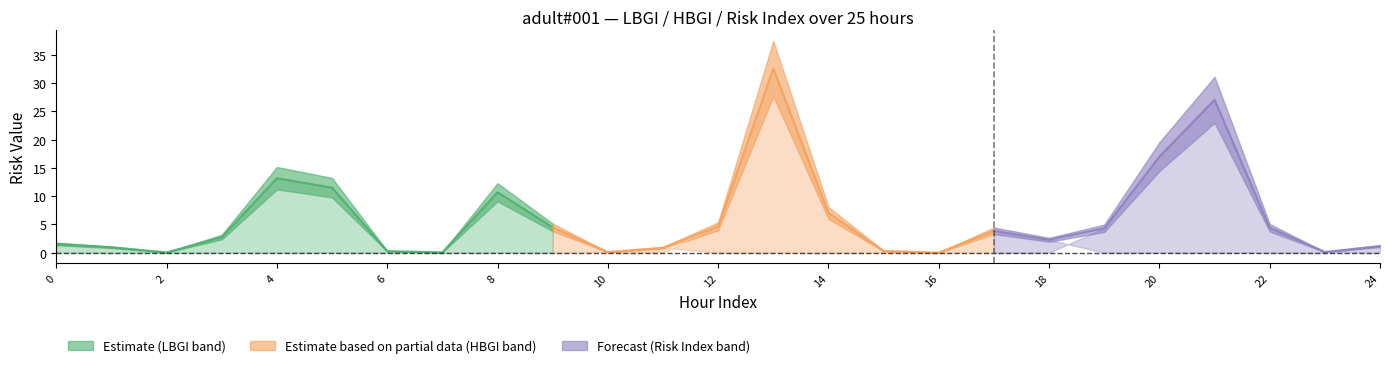

Reading left to right, transcribe all the data shown in this chart.

LBGI: 0=0.0	1=0.0	2=0.0	3=0.0	4=0.0	5=0.0	6=0.0	7=0.0	8=0.0	9=0.0	10=0.1	11=0.9	12=0.0	13=0.0	14=0.0	15=0.0	16=0.0	17=3.9	18=2.3	19=0.0	20=0.0	21=0.0	22=0.0	23=0.0	24=1.2
HBGI: 0=1.5	1=1.0	2=0.1	3=2.8	4=13.2	5=11.5	6=0.3	7=0.1	8=10.7	9=4.5	10=0.0	11=0.0	12=4.7	13=32.5	14=7.0	15=0.3	16=0.0	17=0.0	18=0.0	19=4.3	20=17.0	21=27.0	22=4.4	23=0.1	24=0.0
Risk Index: 0=1.5	1=1.0	2=0.1	3=2.8	4=13.2	5=11.5	6=0.3	7=0.1	8=10.7	9=4.5	10=0.1	11=0.9	12=4.7	13=32.5	14=7.0	15=0.3	16=0.0	17=3.9	18=2.3	19=4.3	20=17.0	21=27.0	22=4.4	23=0.1	24=1.2